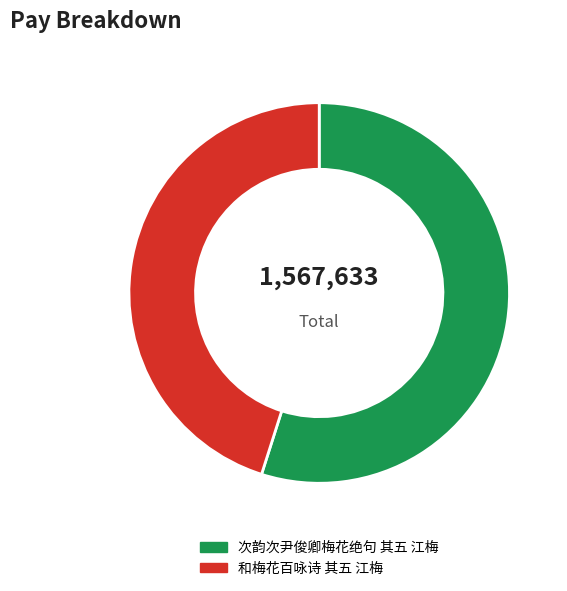

Which category accounts for the majority?

次韵次尹俊卿梅花绝句 其五 江梅